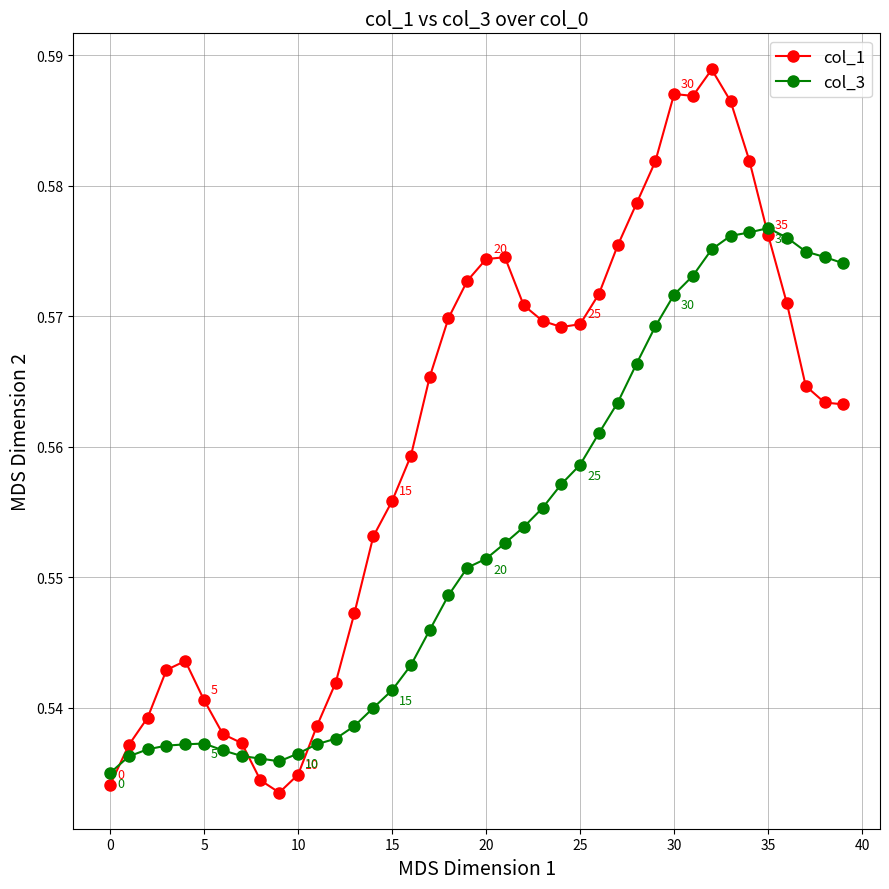

Which series has the widest spread of values?

col_1